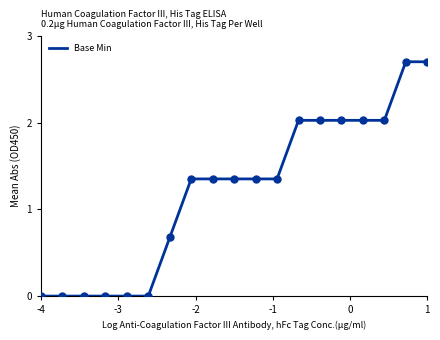

What is the greatest value displayed?

2.7